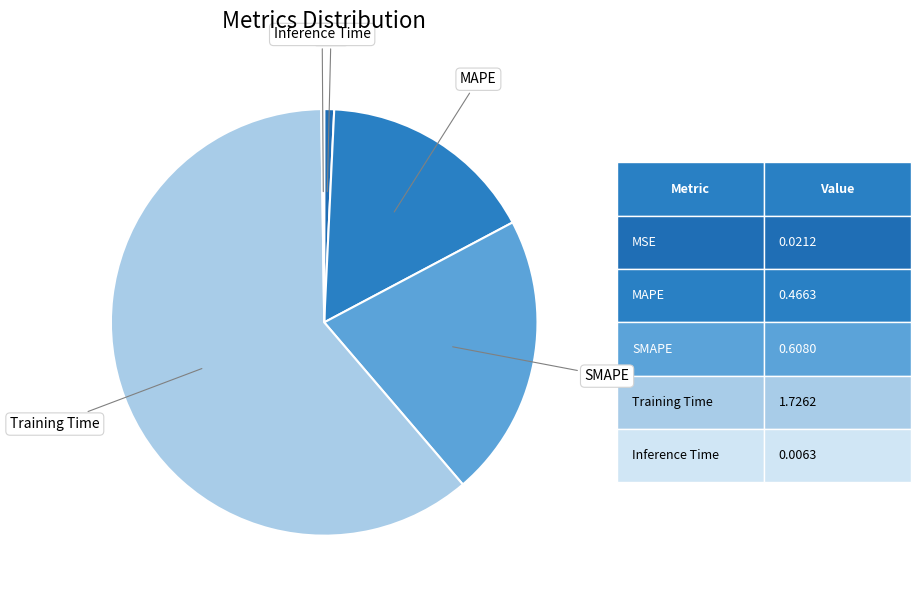

Which slice is the largest?

Training Time